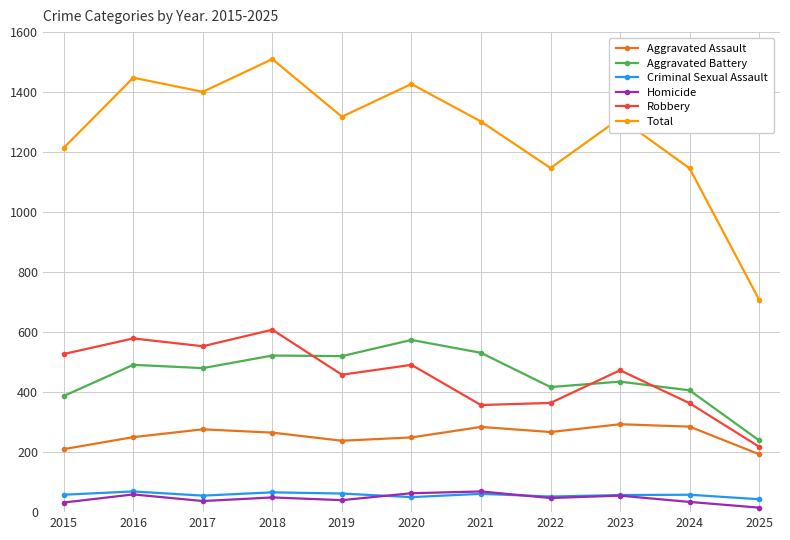

True or false: Aggravated Assault and Total cross at least once.

False